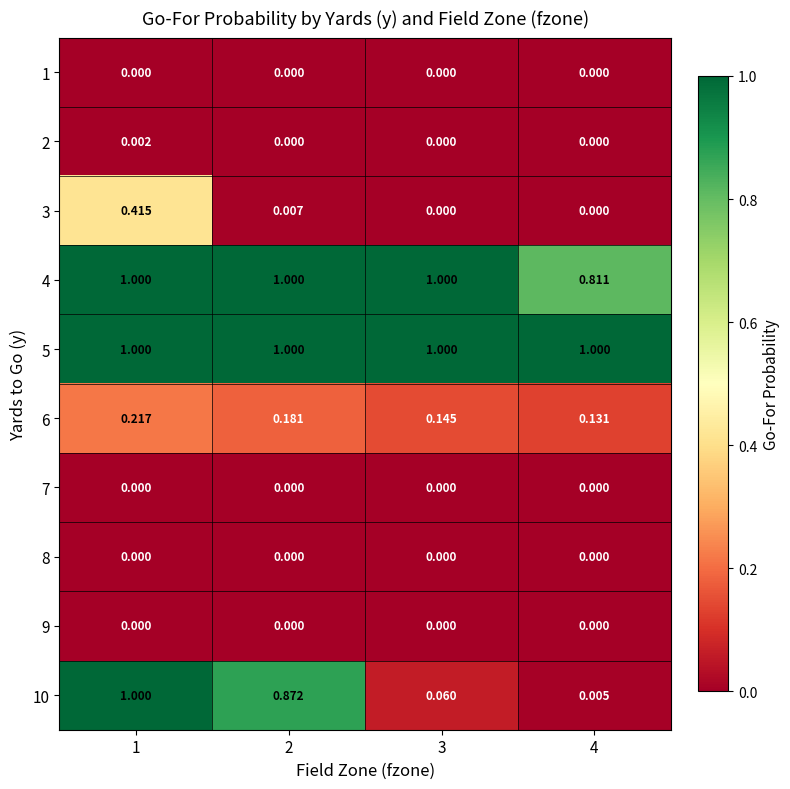

Is the value of 7 at 1 greater than the value of 4 at 4?

No